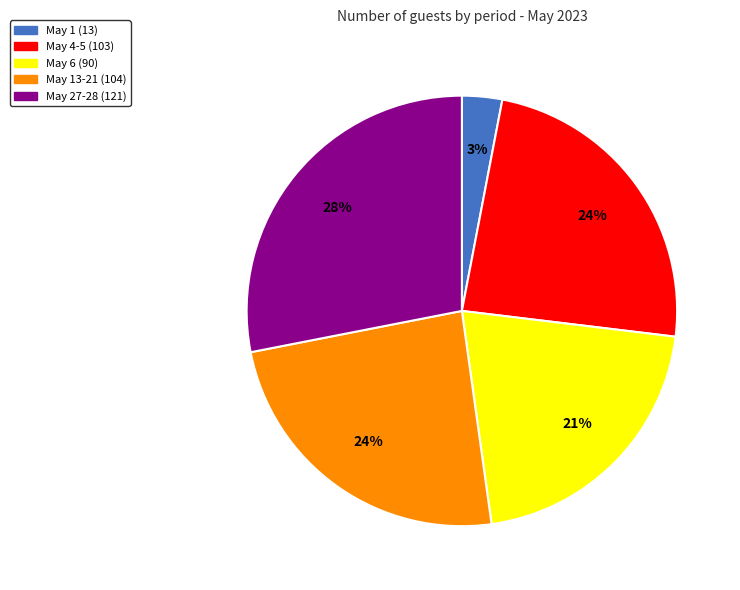

Between May 27-28 (121) and May 13-21 (104), which is larger?

May 27-28 (121)